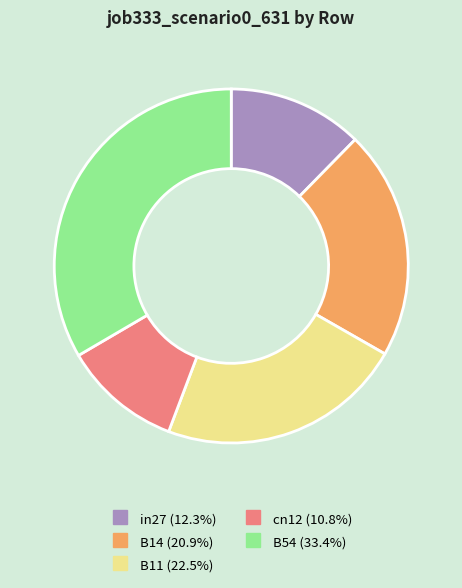

Between B14 and B11, which is larger?

B11